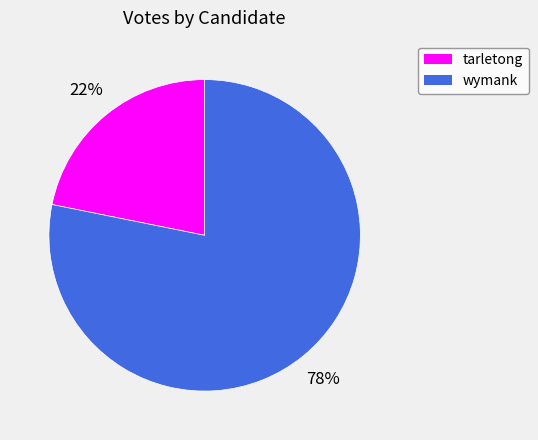

Which has a higher value, wymank or tarletong?

wymank